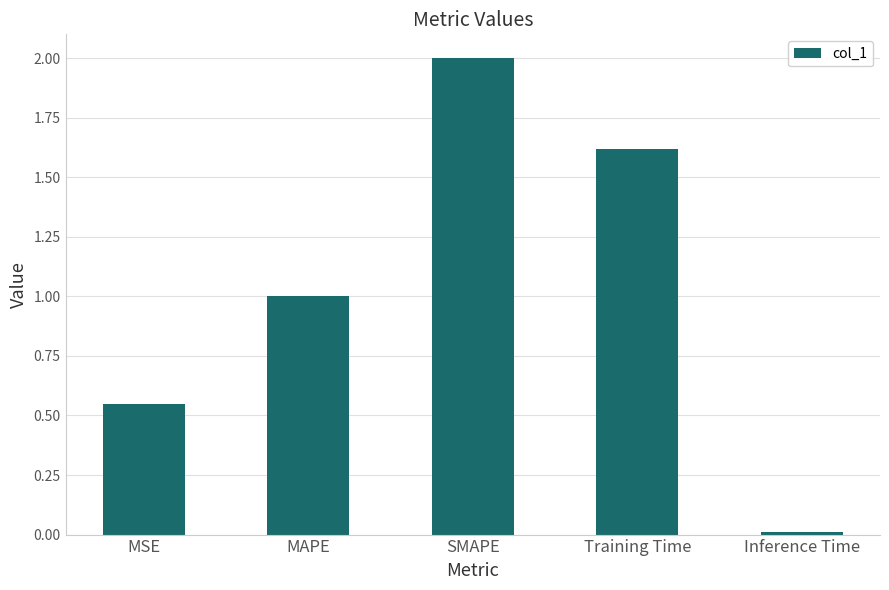

What is the sum of all values?

5.2